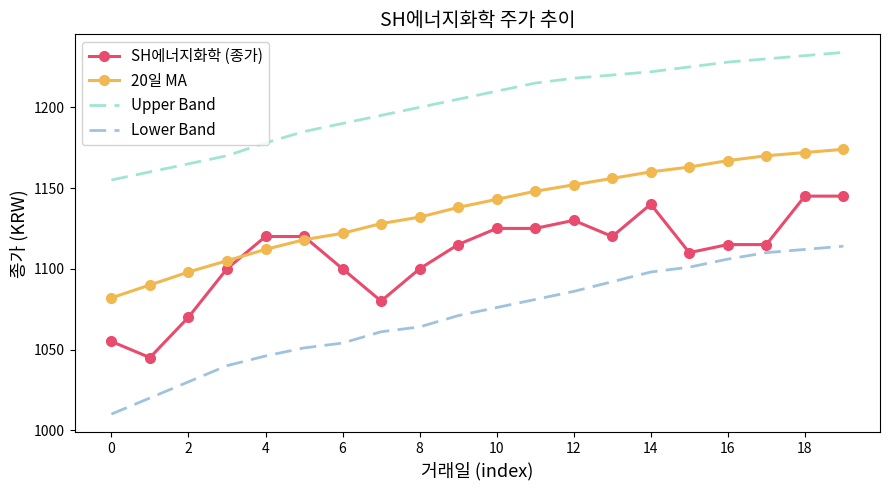

Which series has the largest total across all categories?

Upper Band